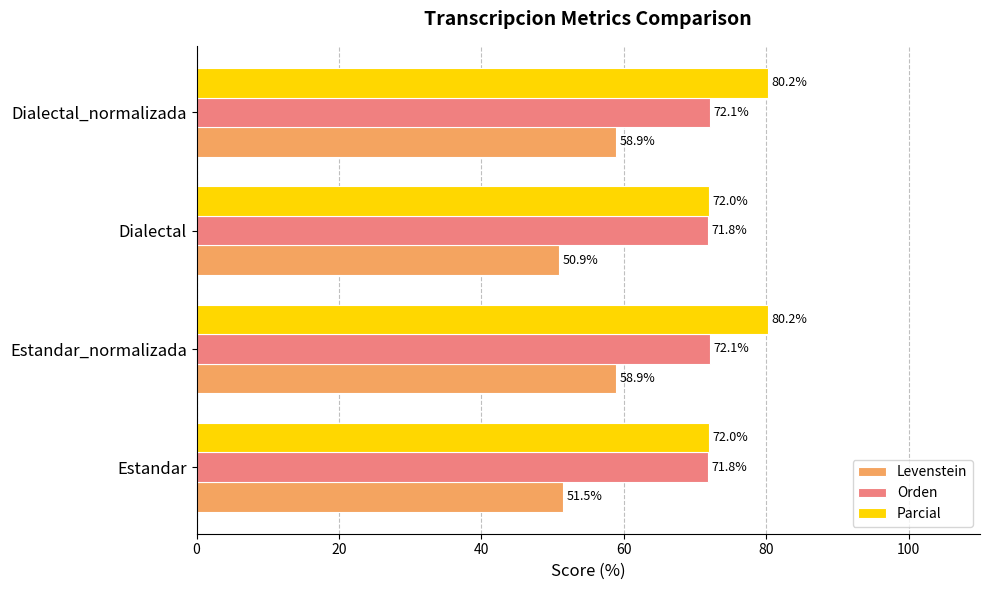

What is the total value across all series at Dialectal_normalizada?

211.2